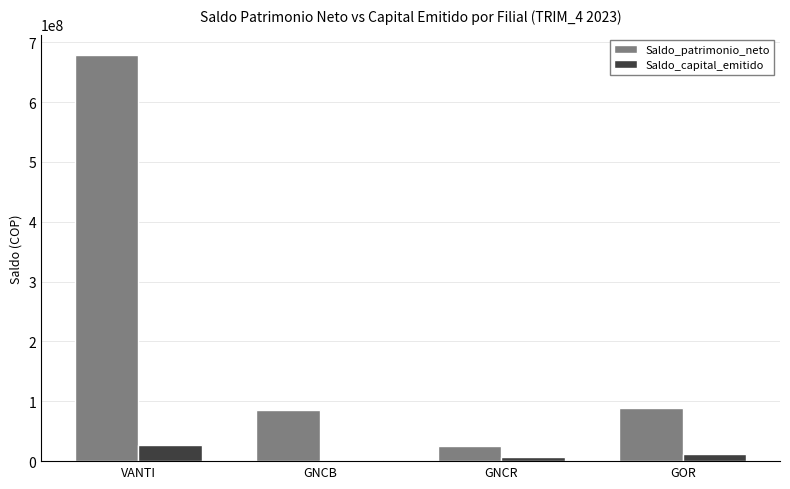

What position from the left is GNCB?

2